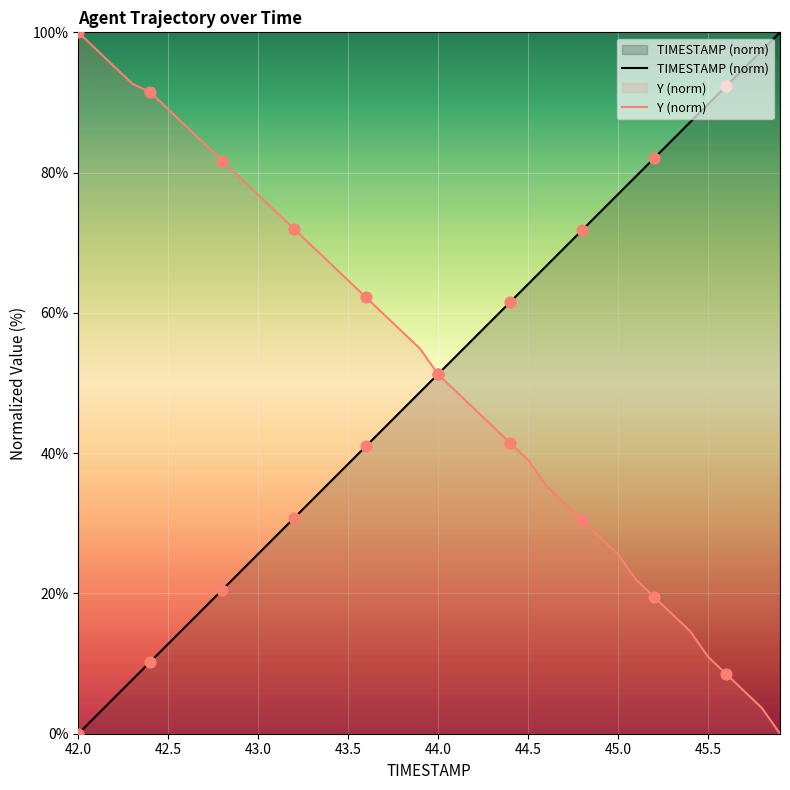

Which series has the widest spread of Y values?

TIMESTAMP (norm)